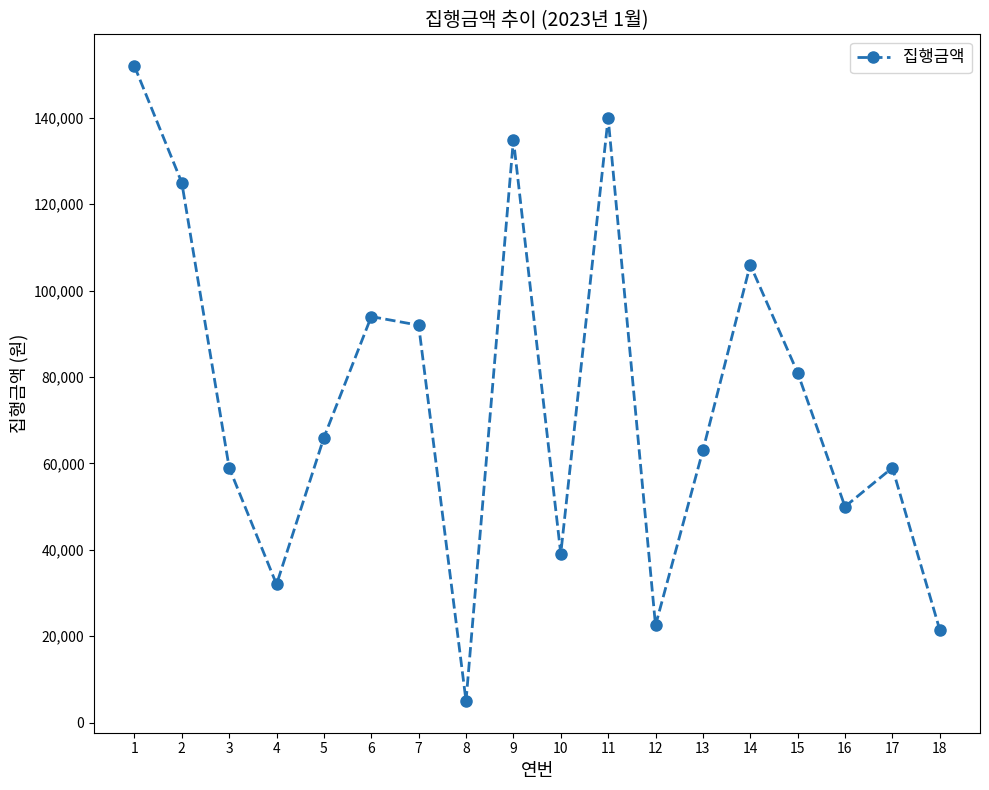

How many points are higher than both their immediate neighbors (excluding endpoints)?

5